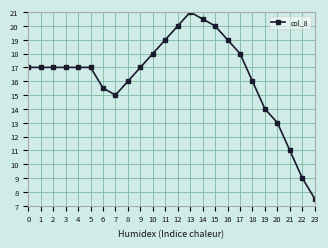

What is the value of the 8th point from the left?

15.0